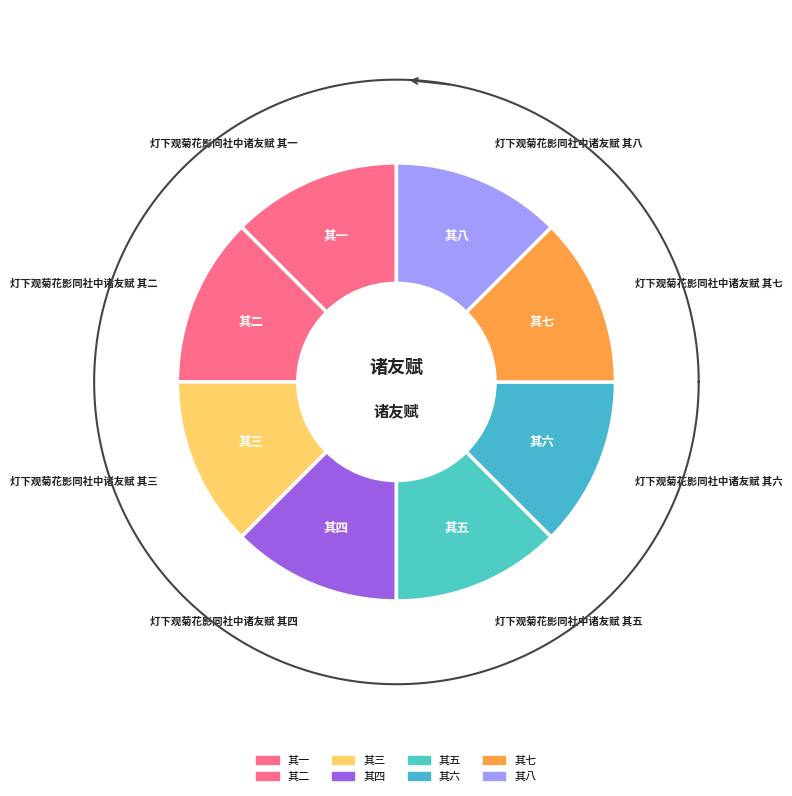

Which slice is the largest?

灯下观菊花影同社中诸友赋 其八